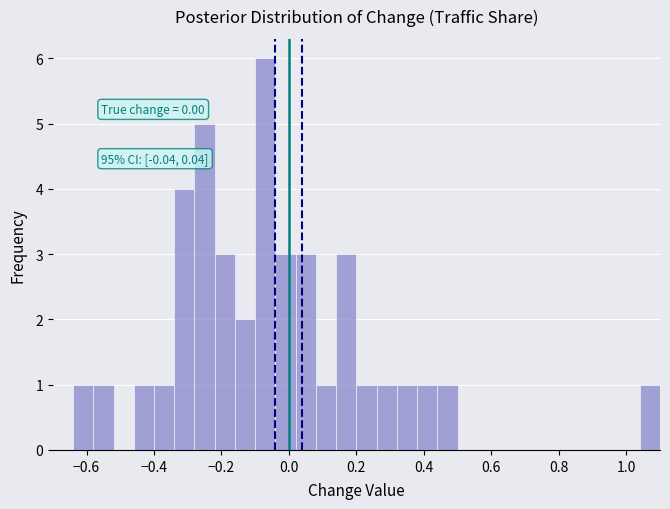

Around what value on the x-axis is the tallest bar? Give the approximate position of its centre, as read against the axis.

-0.06